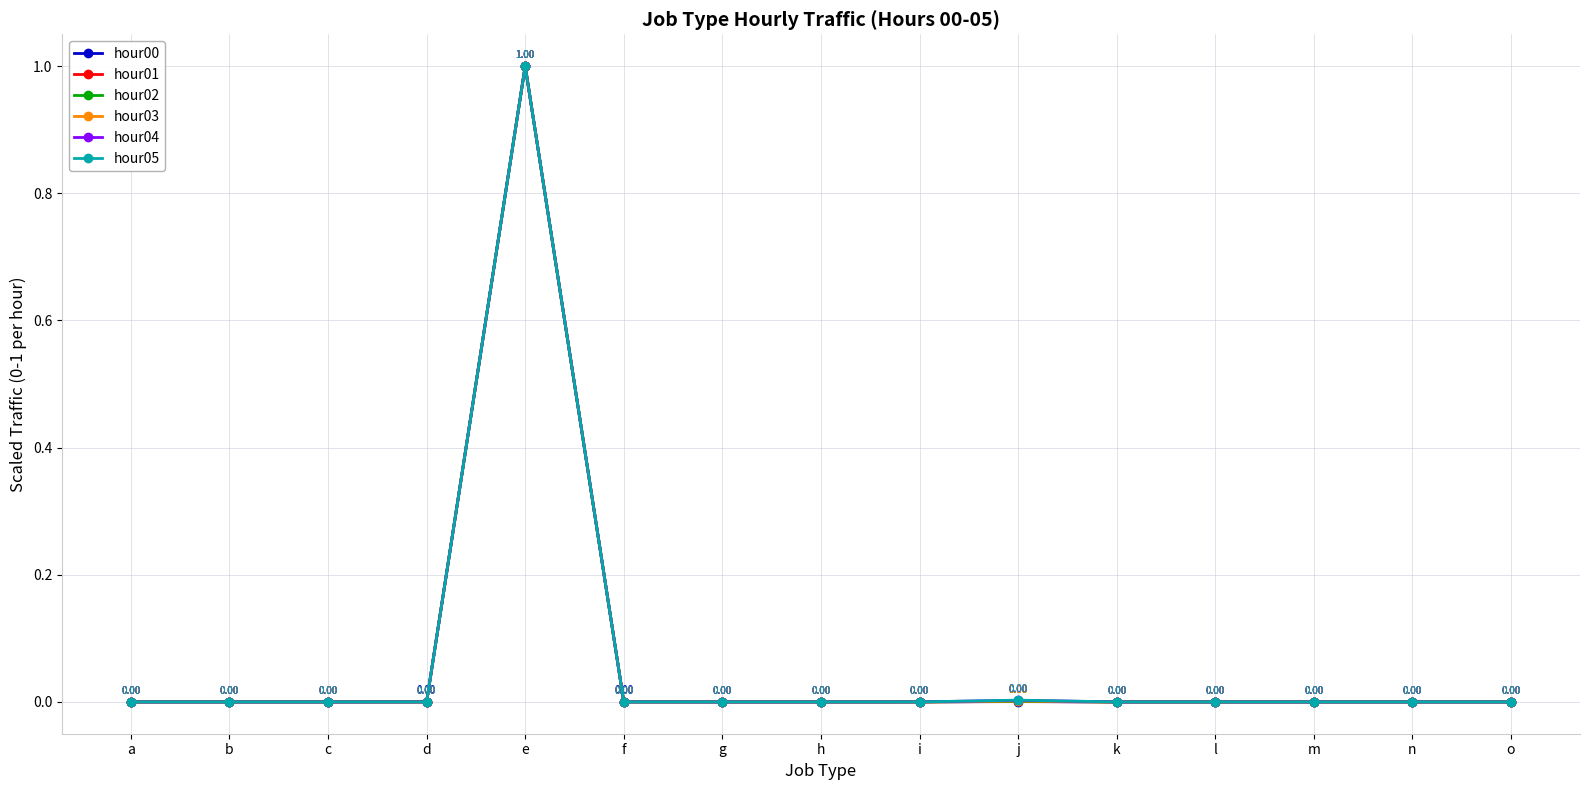

True or false: hour03 has a value of 0.0 at a.

True